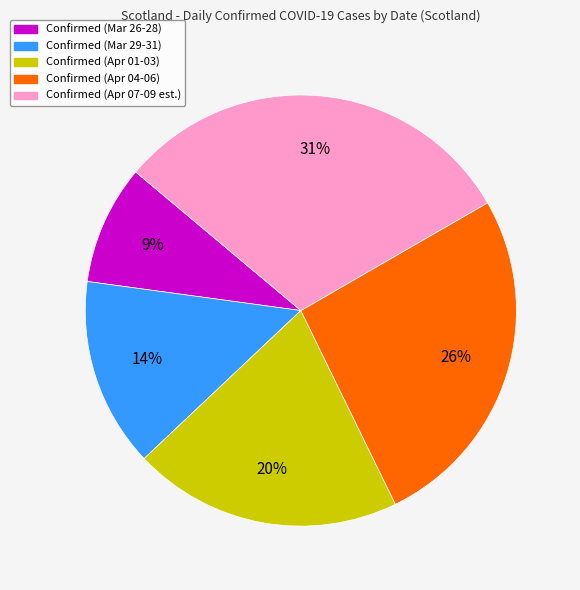

Count the number of slices in the pie.

5